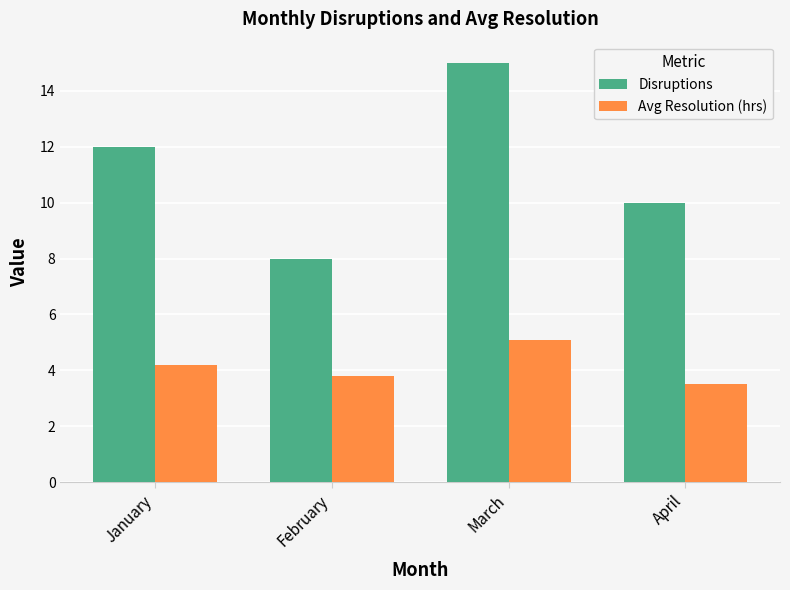

Where does the Avg Resolution (hrs) series first go above 4?

January